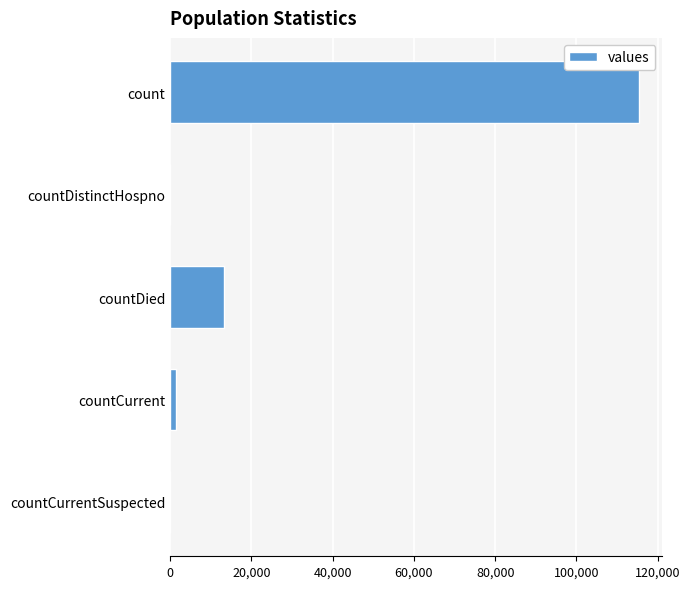

Reading top to bottom, what are all the values shown in this chart?

count=115379	countDistinctHospno=0	countDied=13343	countCurrent=1383	countCurrentSuspected=0